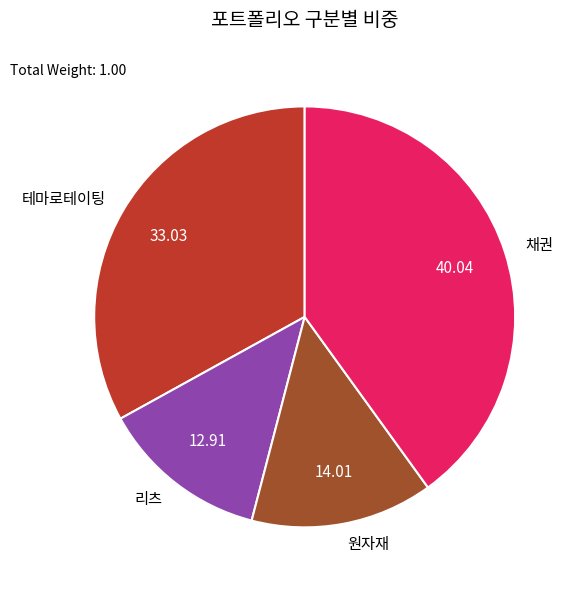

Between 테마로테이팅 and 리츠, which is larger?

테마로테이팅